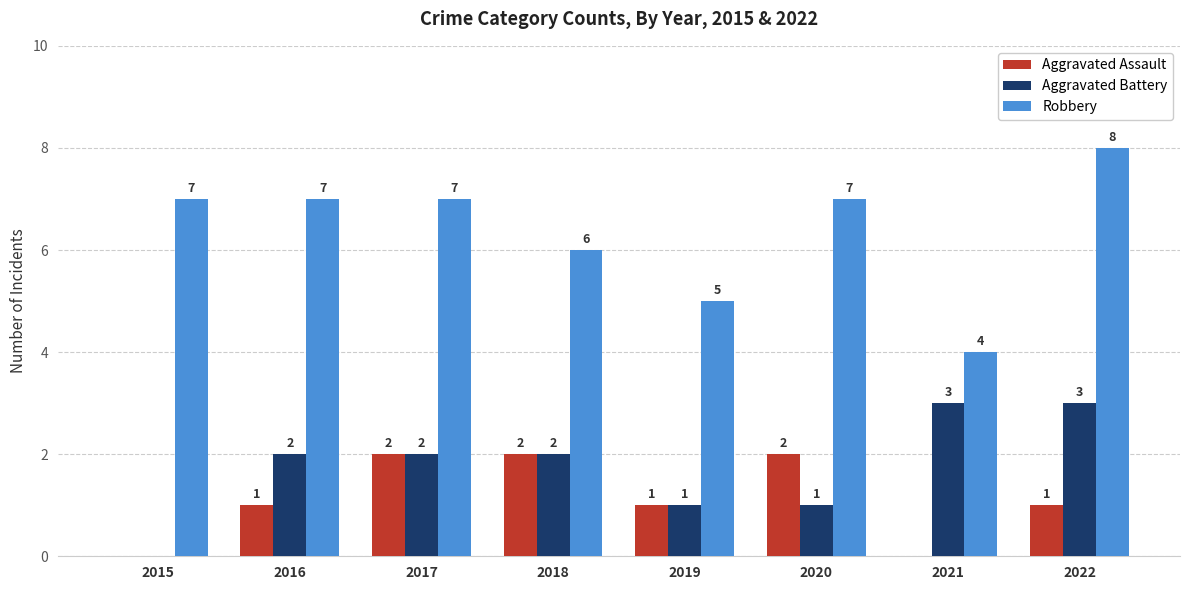

Where is Robbery nearest to the value 6?

2018